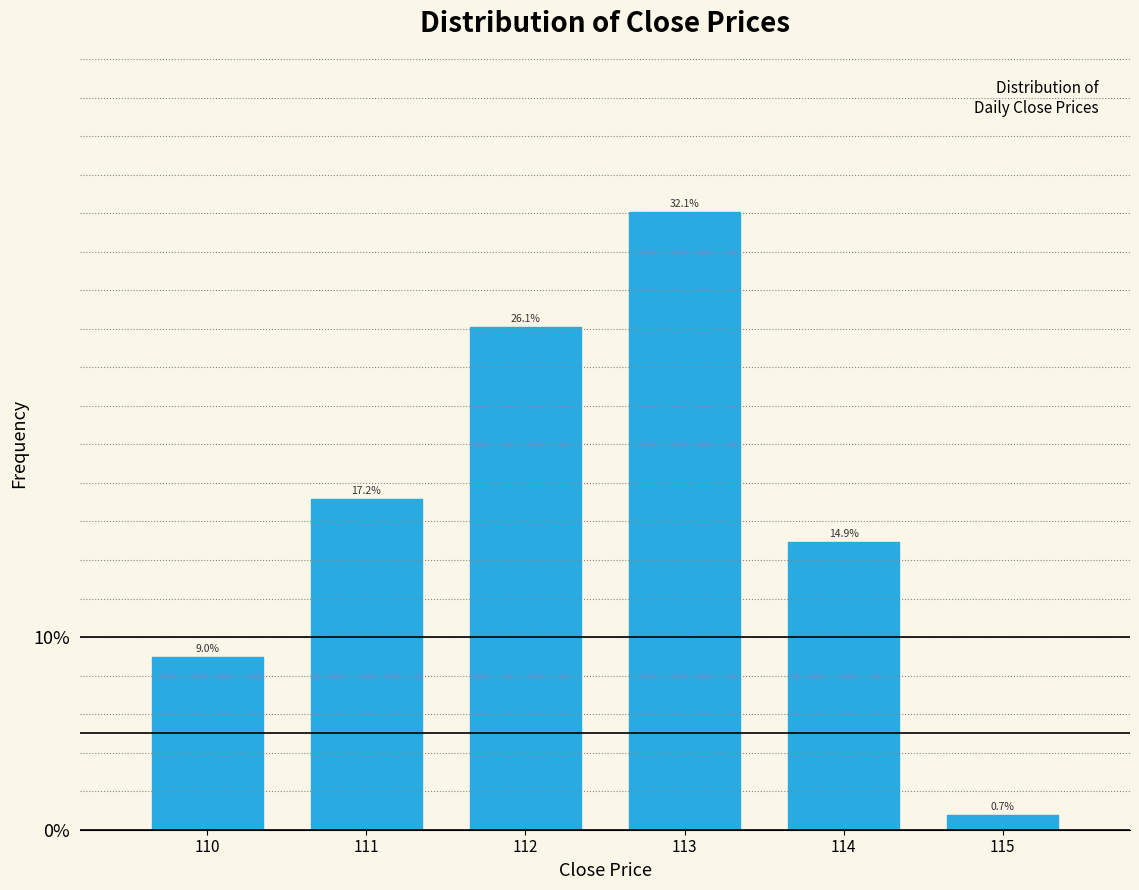

Reading left to right, extract all data points from this chart.

9.0	17.2	26.1	32.1	14.9	0.7